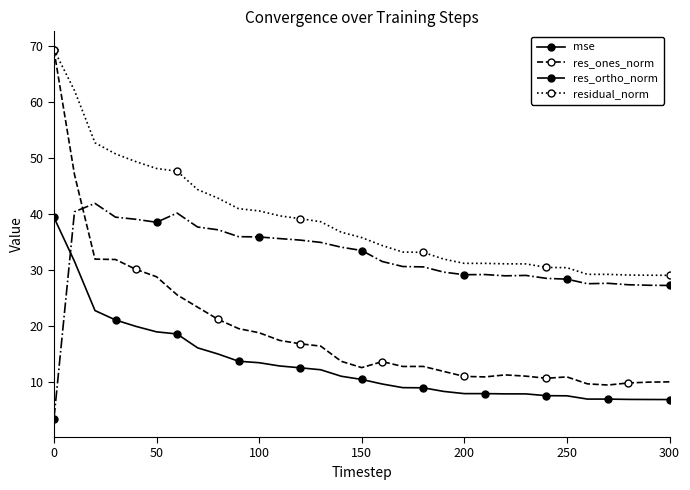

List the series in order of their overall mean, highest first.

residual_norm, res_ortho_norm, res_ones_norm, mse